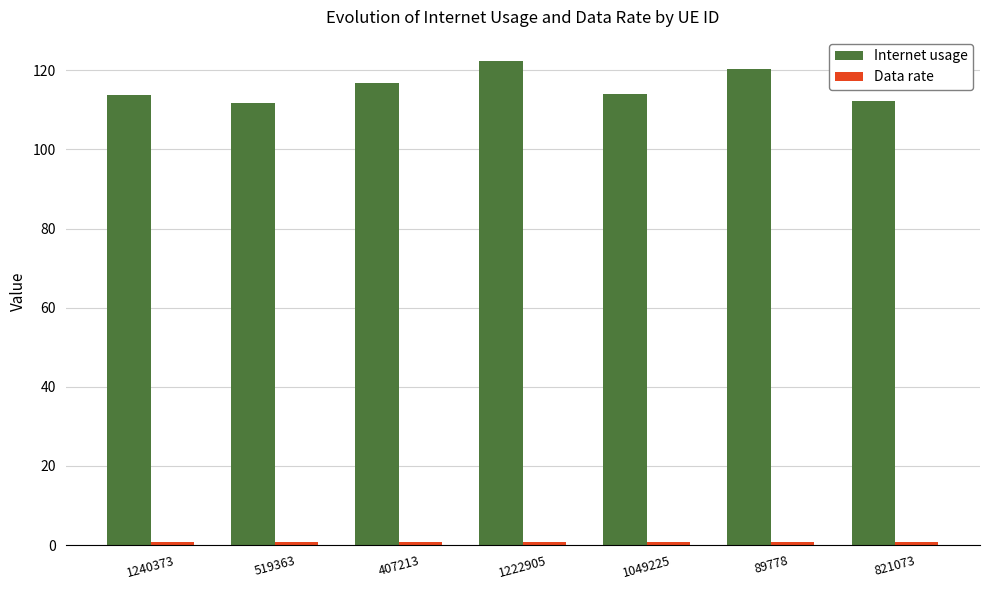

What is the total value across all series at 1222905?

123.1